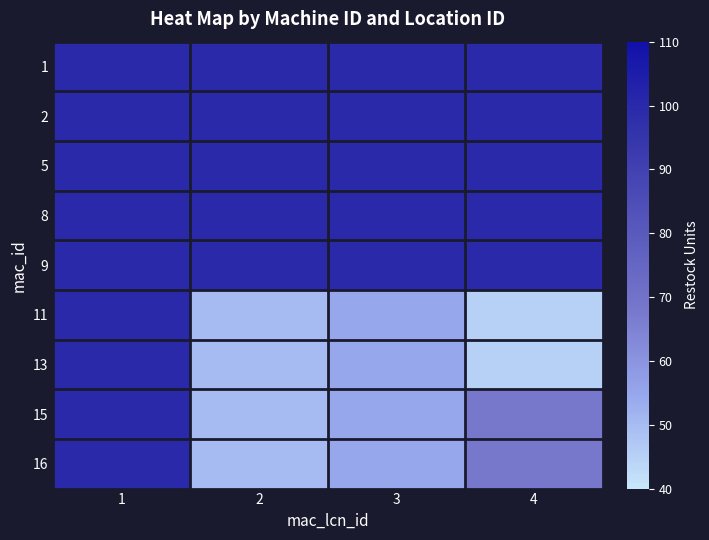

Reading left to right, extract all data points from this chart.

1: 1=100	2=100	3=100	4=100
2: 1=100	2=100	3=100	4=100
5: 1=100	2=100	3=100	4=100
8: 1=100	2=100	3=100	4=100
9: 1=100	2=100	3=100	4=100
11: 1=100	2=50	3=55	4=45
13: 1=100	2=50	3=55	4=45
15: 1=100	2=50	3=55	4=68
16: 1=100	2=50	3=55	4=68